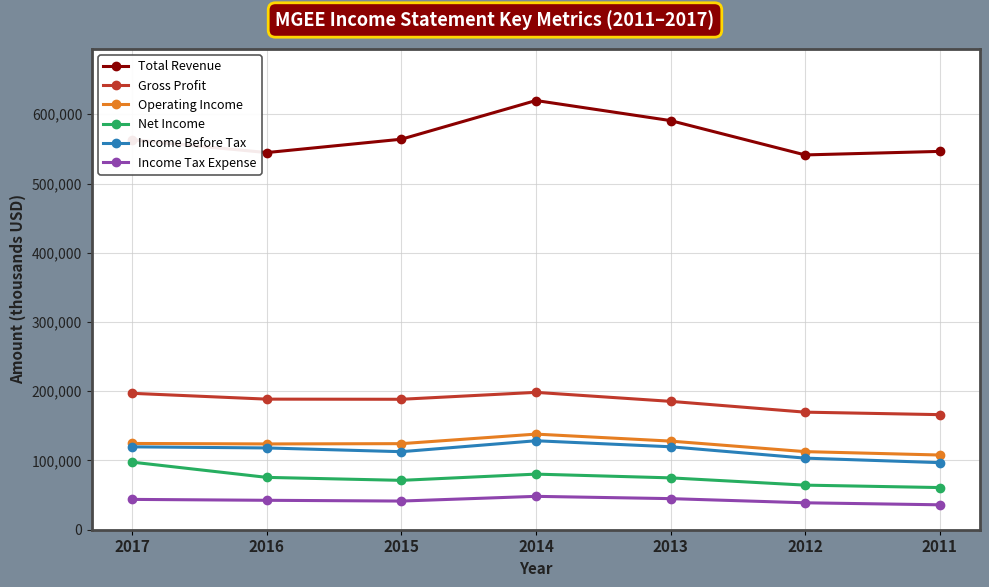

True or false: Income Before Tax has more than 2 points higher than both neighbors.

False